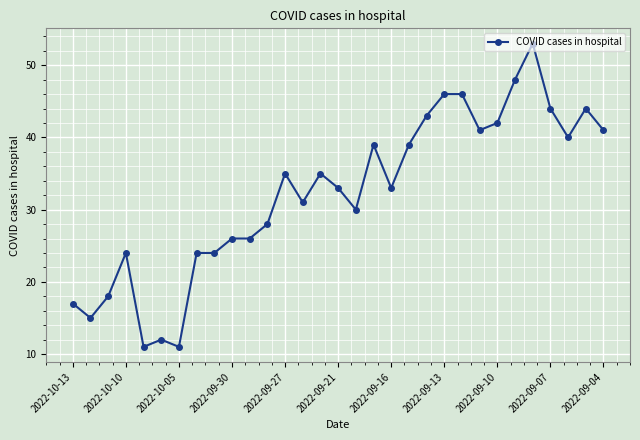

What is the maximum value shown in the chart?

53